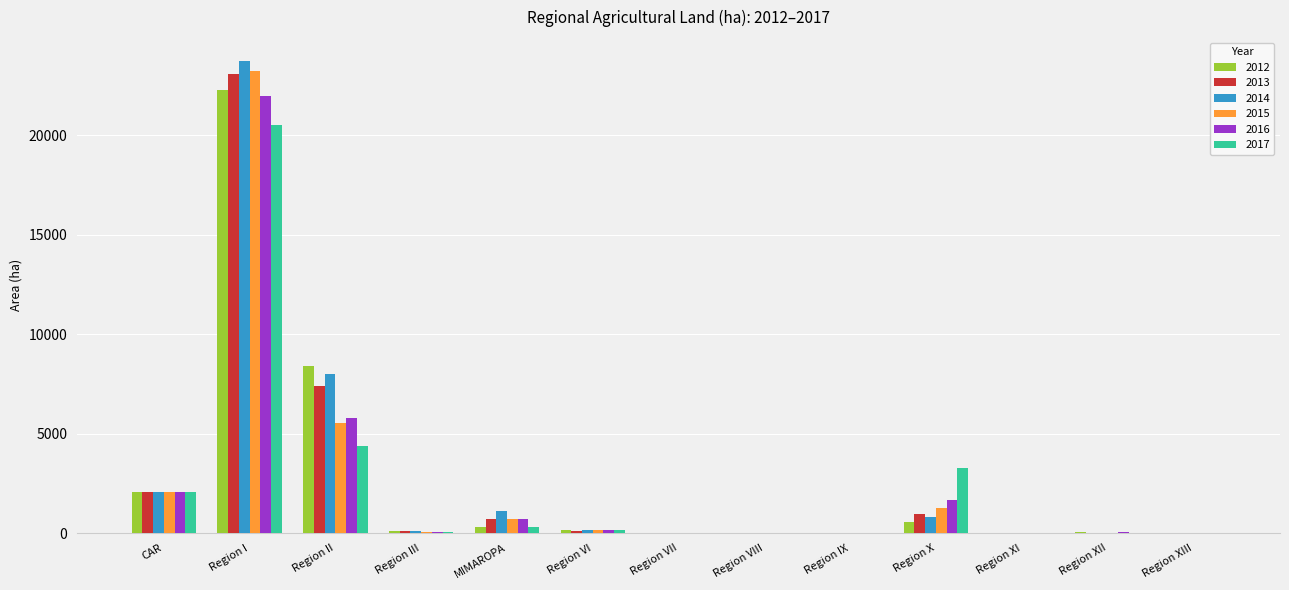

What is the sum of all 2017 values?

30826.9